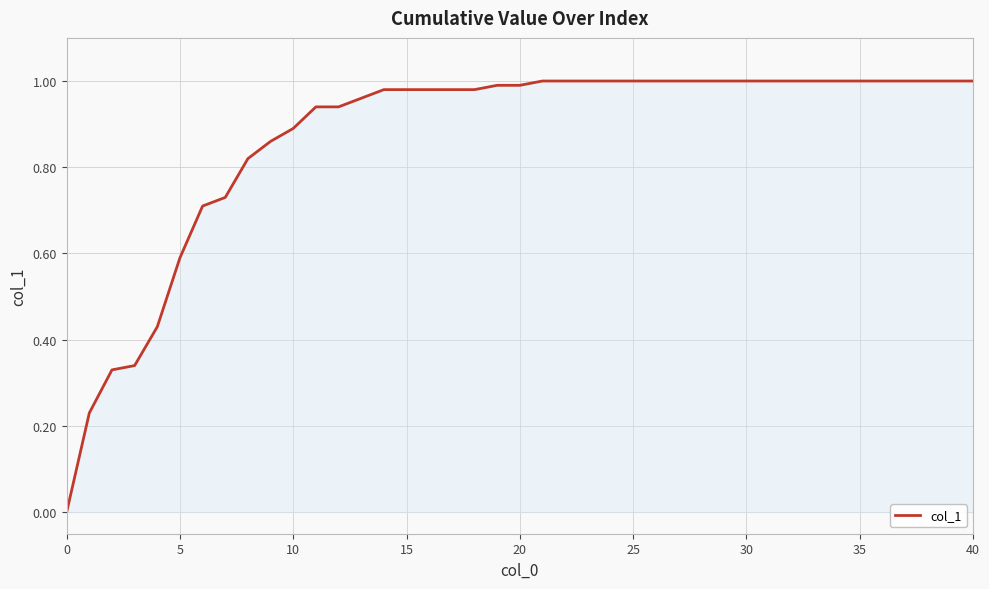

Count the number of values greater than 0.

39